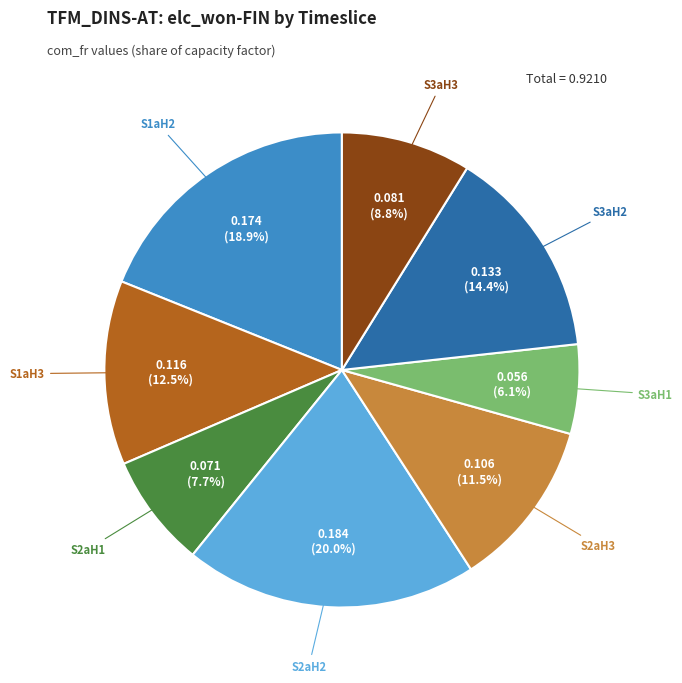

What percentage is the S2aH2 slice, to the nearest percent?

20%